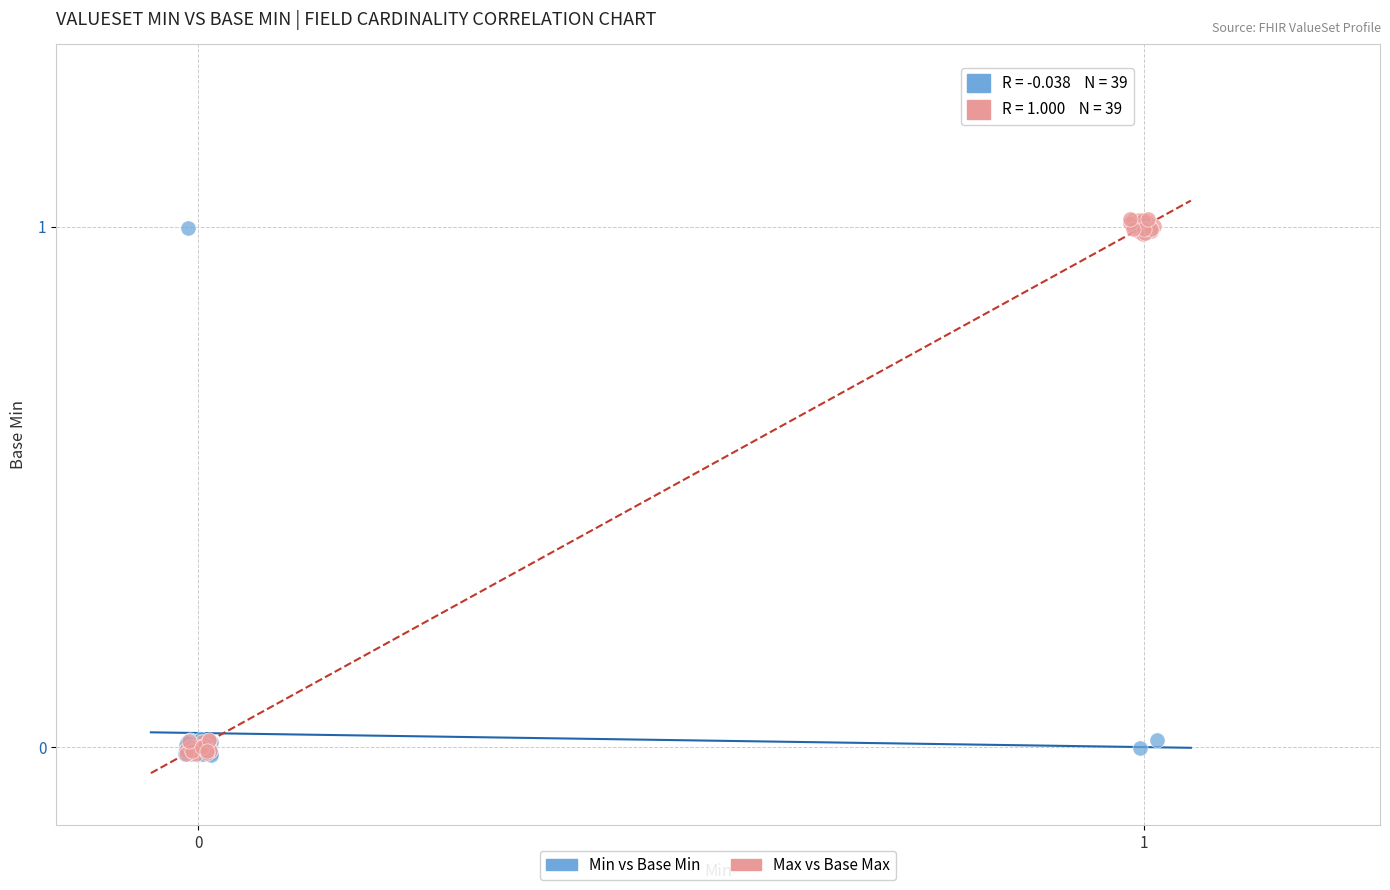

Which series has the largest Y range (max minus min)?

Max vs Base Max